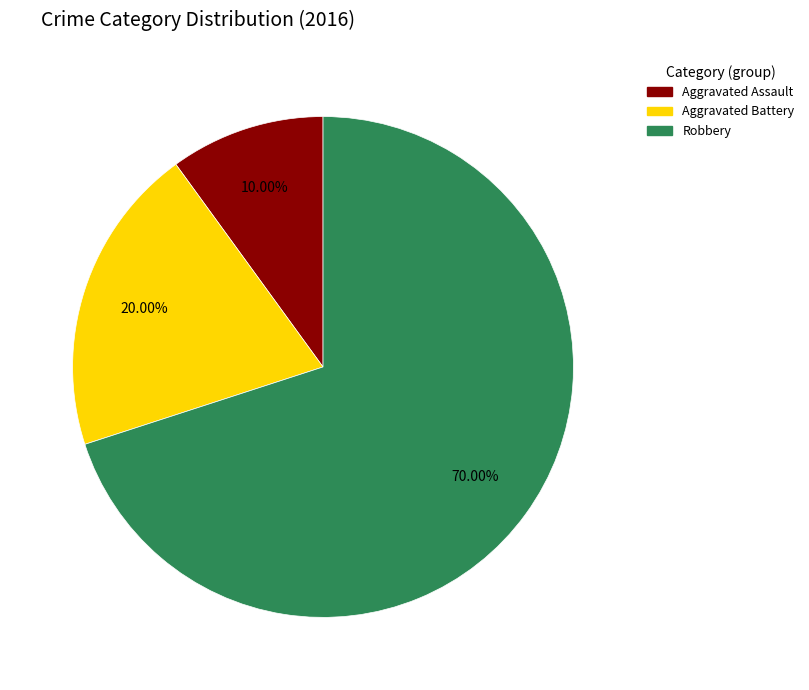

Rank the categories by value from highest to lowest.

Robbery, Aggravated Battery, Aggravated Assault